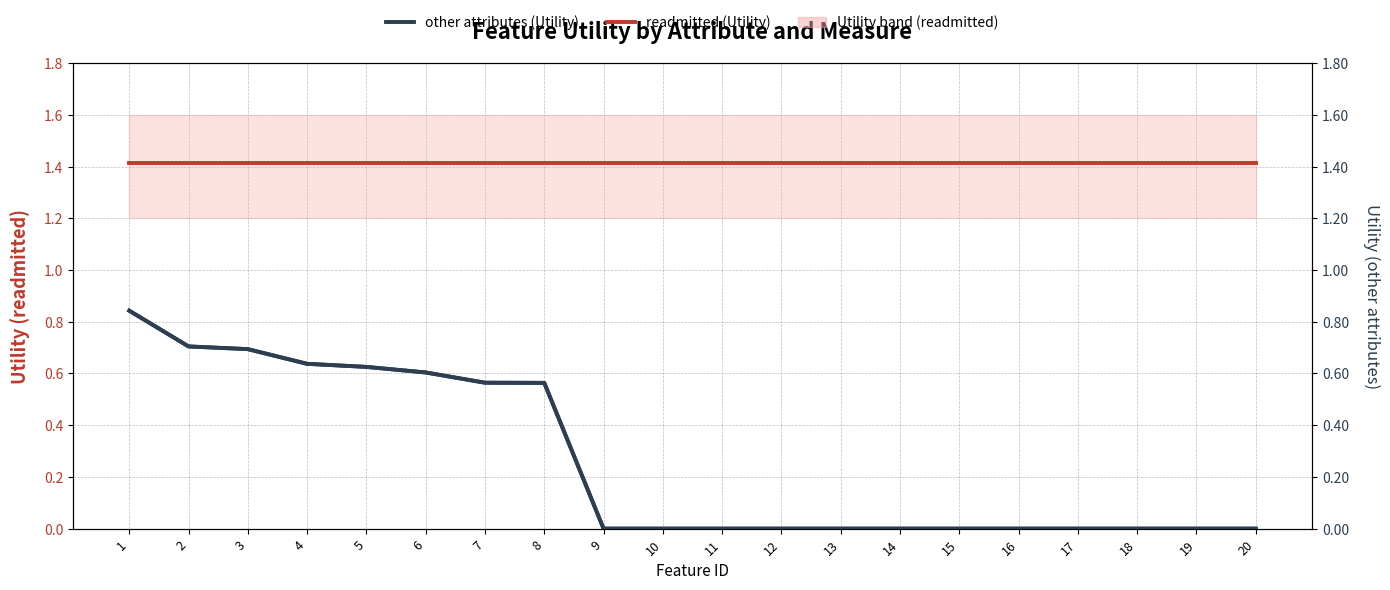

True or false: readmitted (Utility) and other attributes (Utility) intersect in this chart.

False